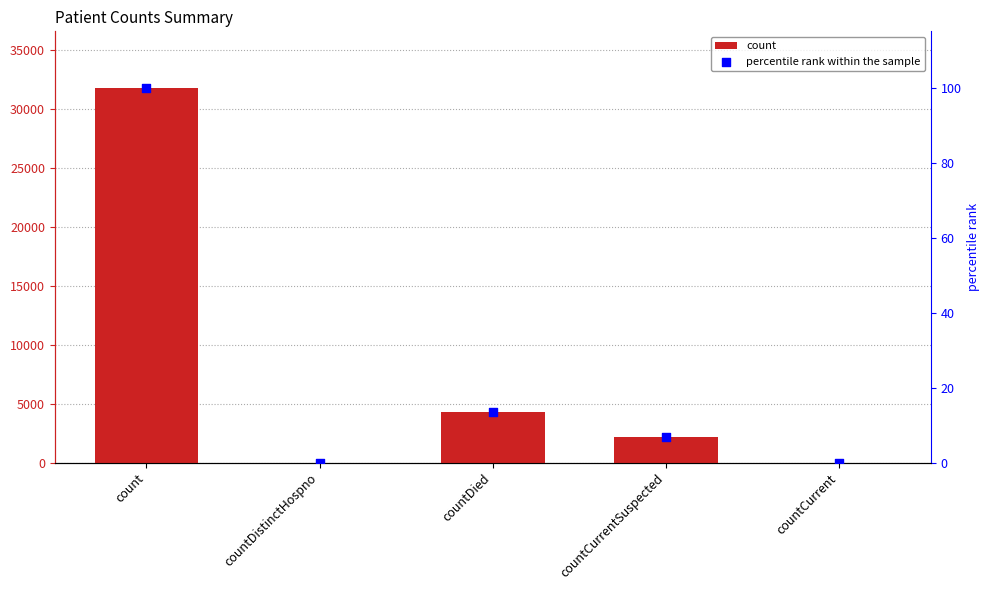

Which series has the widest spread of Y values?

count